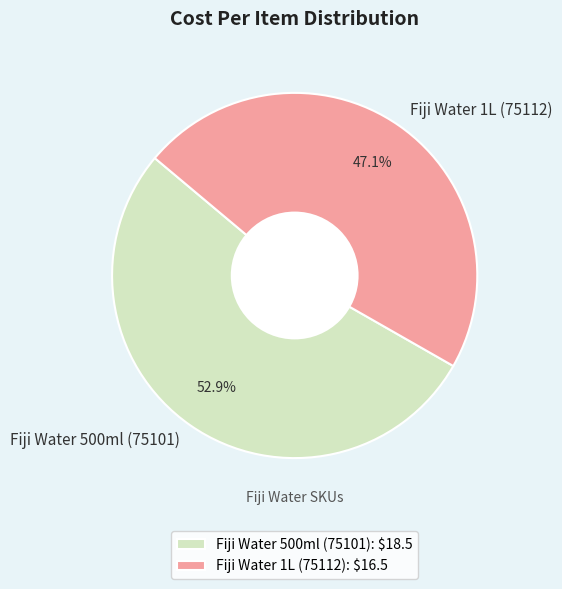

To the nearest percent, what is the average slice percentage?

50%